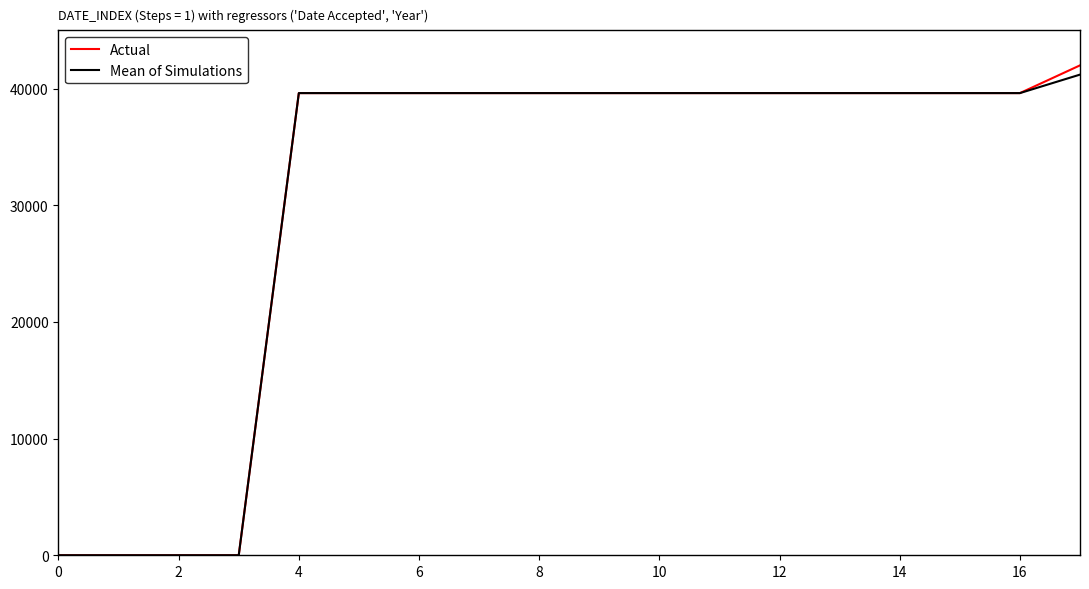

What is the maximum value shown in the chart?

42000.0